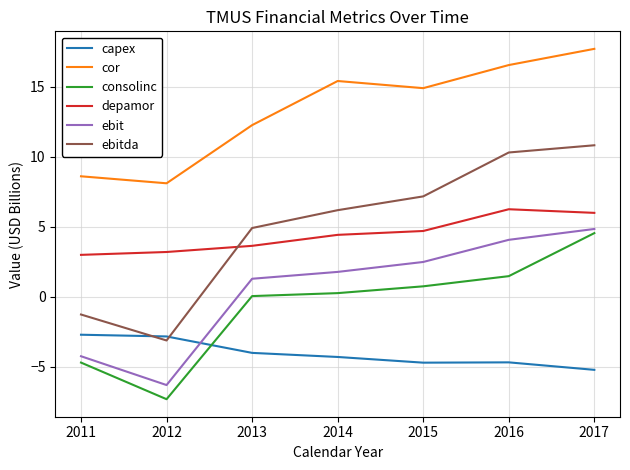

What is the lowest value of the ebitda series?

-3.1